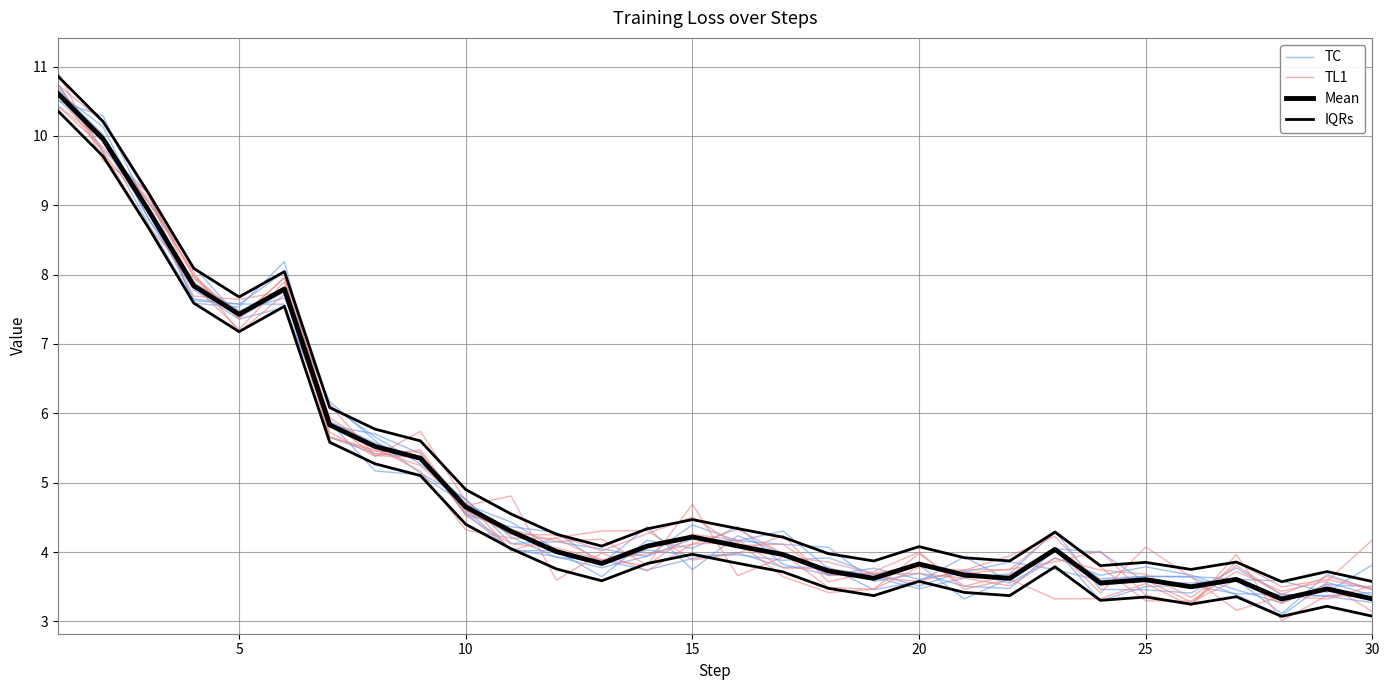

Which series changed the most between 15 and 20?

TC